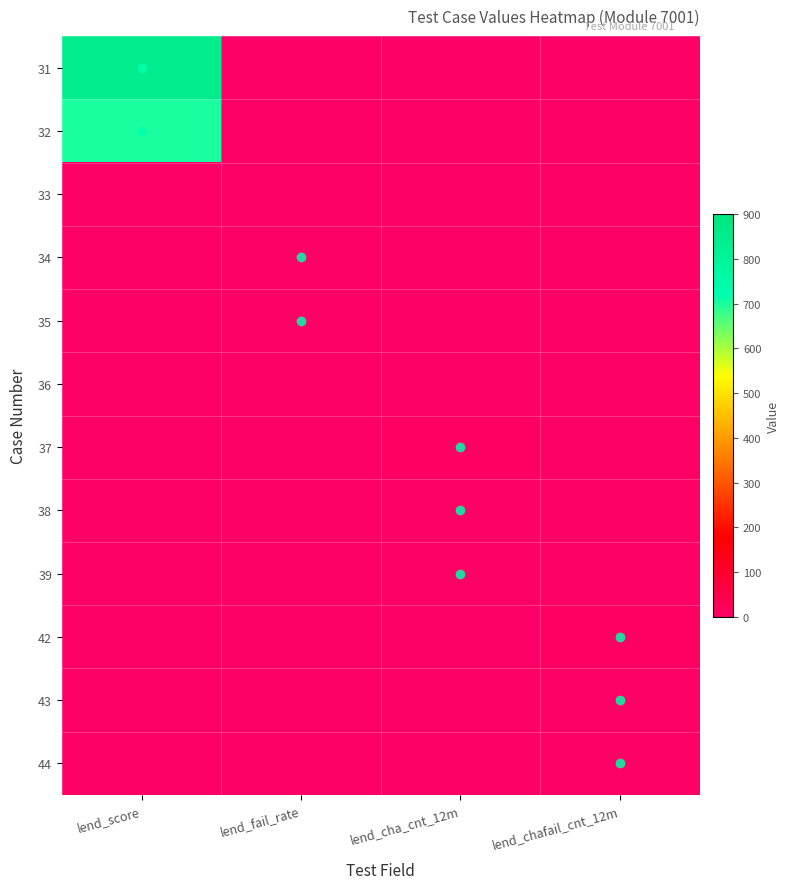

At lend_cha_cnt_12m, list the series in order from largest to smallest.

37, 38, 39, 31, 32, 33, 34, 35, 36, 42, 43, 44